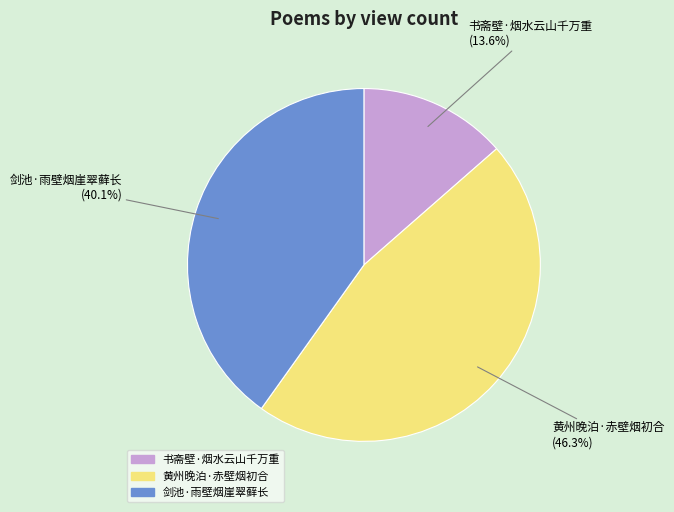

How much of the chart is everything except 书斋壁·烟水云山千万重?

86.4%